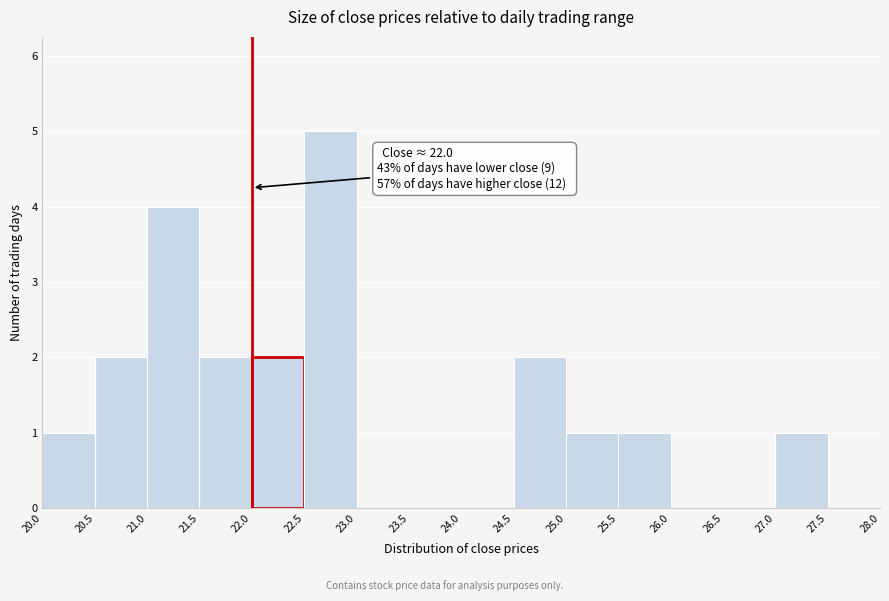

Which range on the x-axis has the tallest bar?

22.5 to 23.0